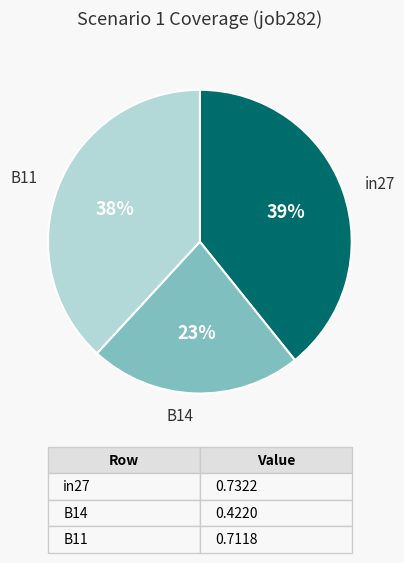

Is the sum of B11 and in27 greater than half?

Yes